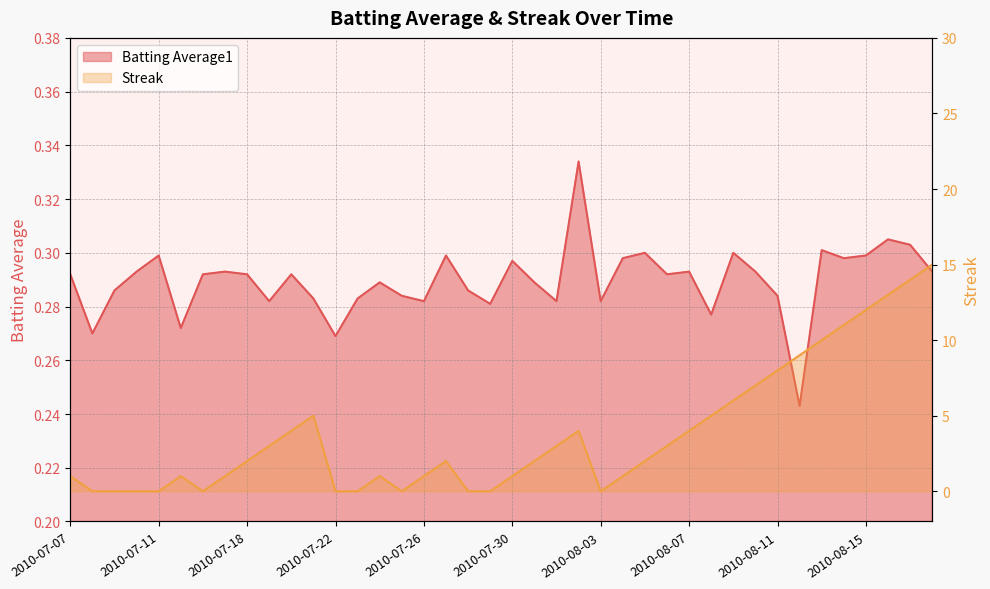

Rank the series by their maximum value, from highest to lowest.

Streak, Batting Average1